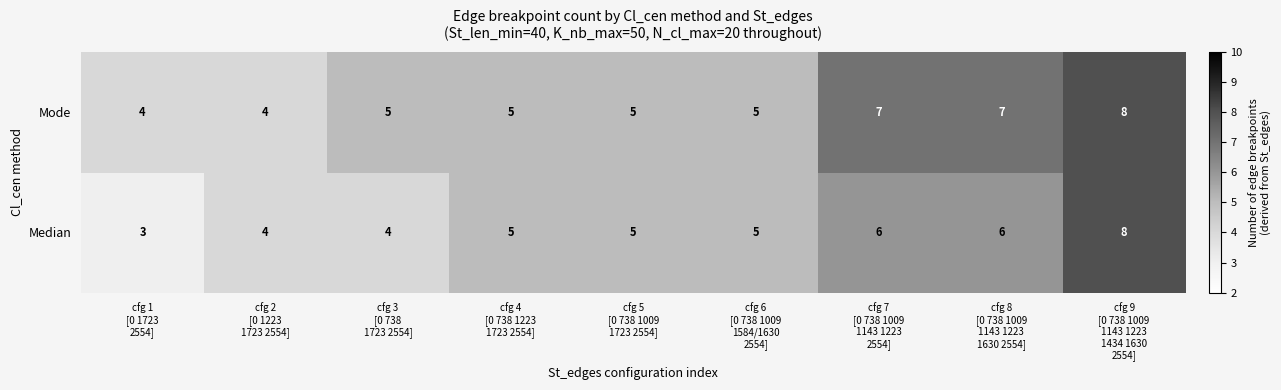

List the series in order of their overall mean, highest first.

Mode, Median